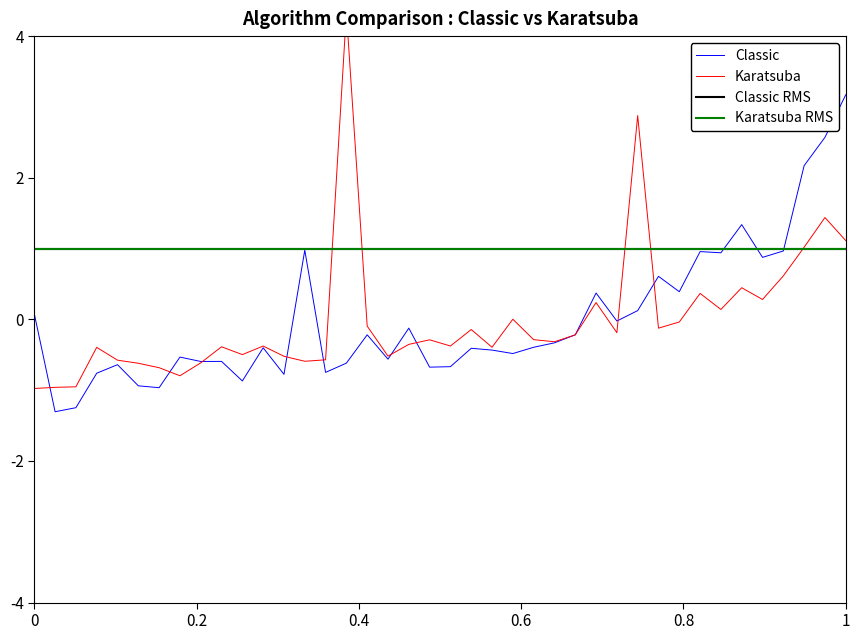

True or false: classic has more than 0 interior local peaks.

True